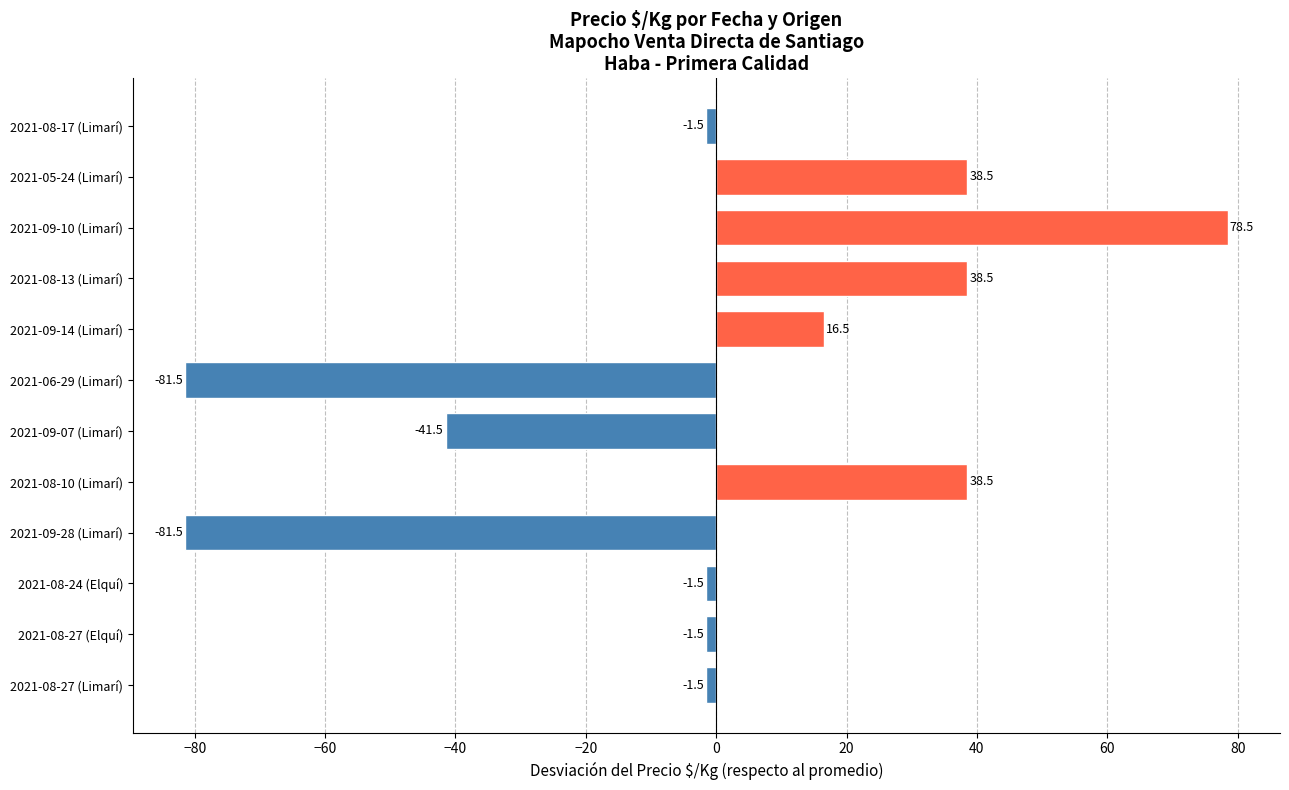

What is the sum of the values at 2021-08-10 (Limarí) and 2021-08-13 (Limarí)?

77.0